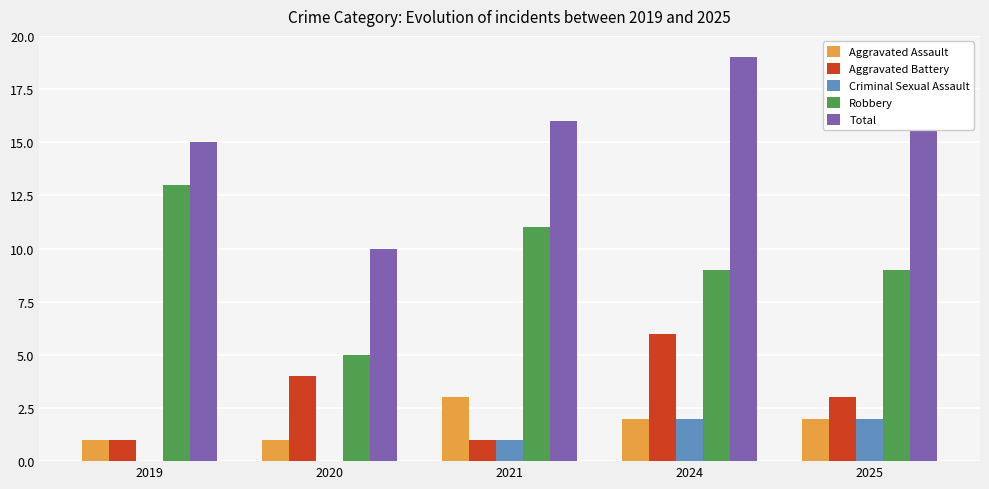

Where is Aggravated Battery nearest to the value 3?

2025